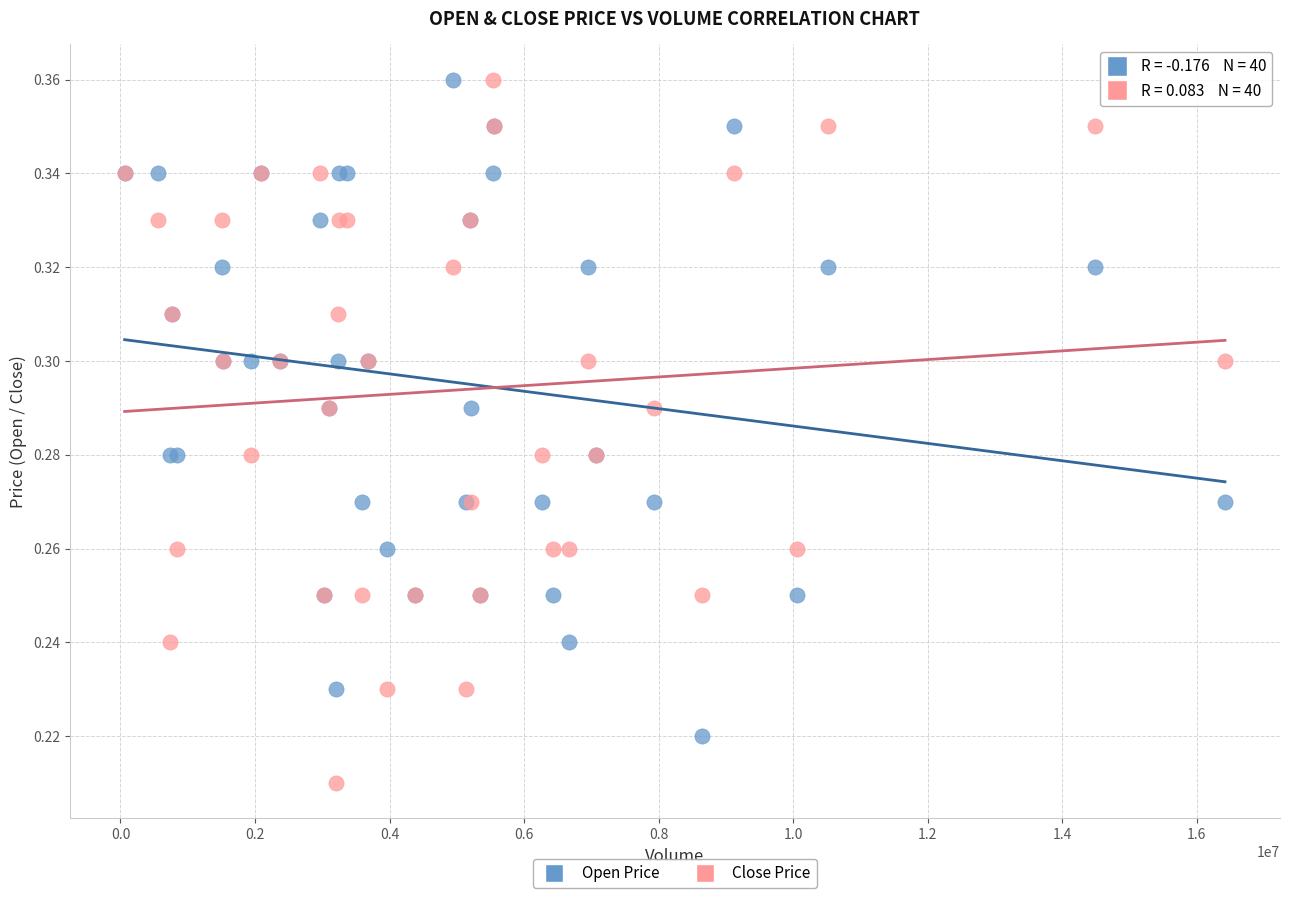

Which series has the widest spread of Y values?

Close Price